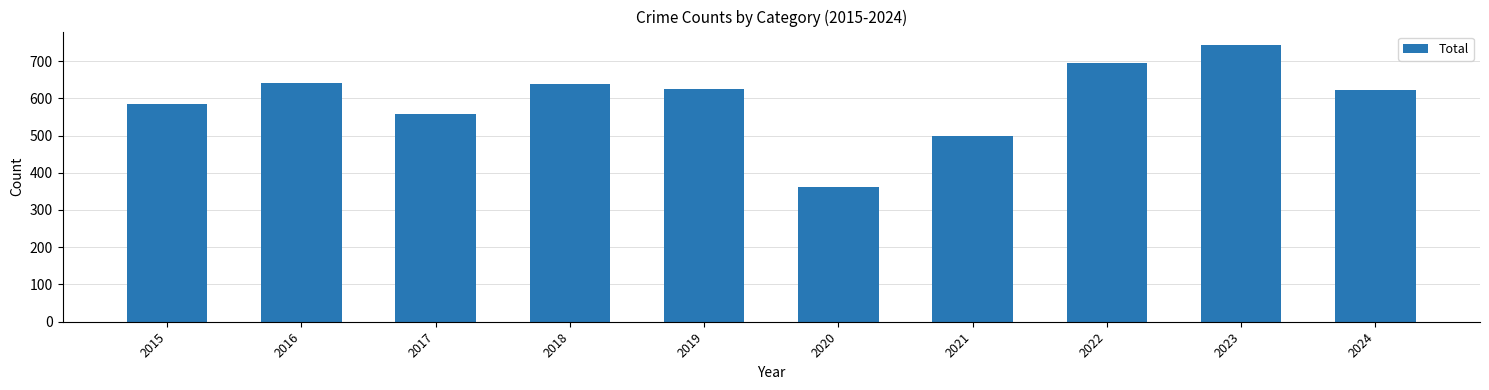

Approximately how many times larger is the value at 2021 compared to 2016?

0.8